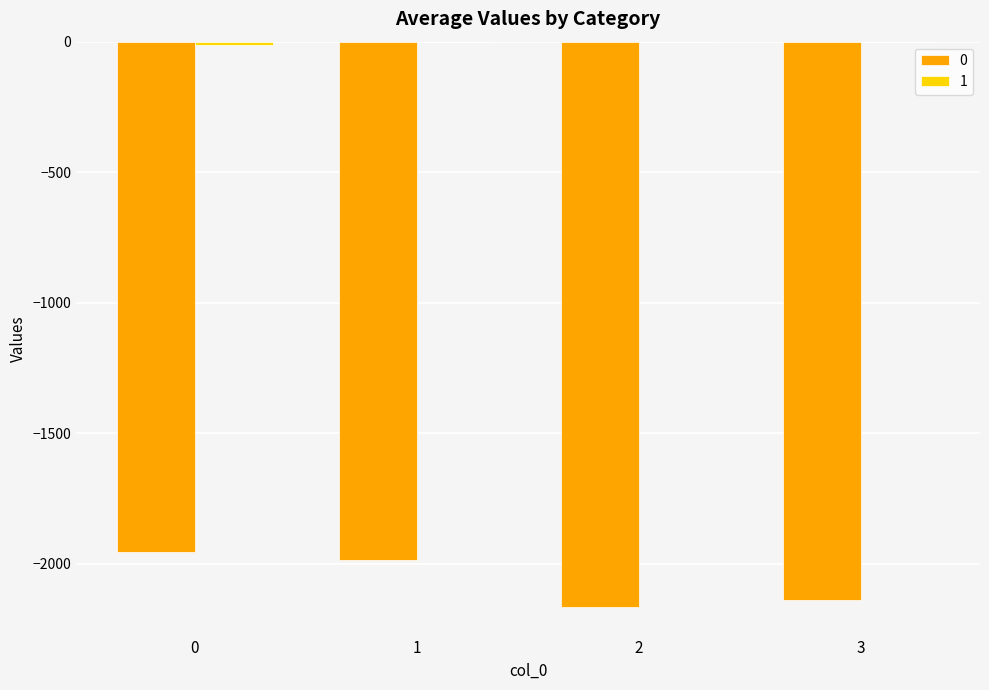

Which category has the lowest value across all series?

2